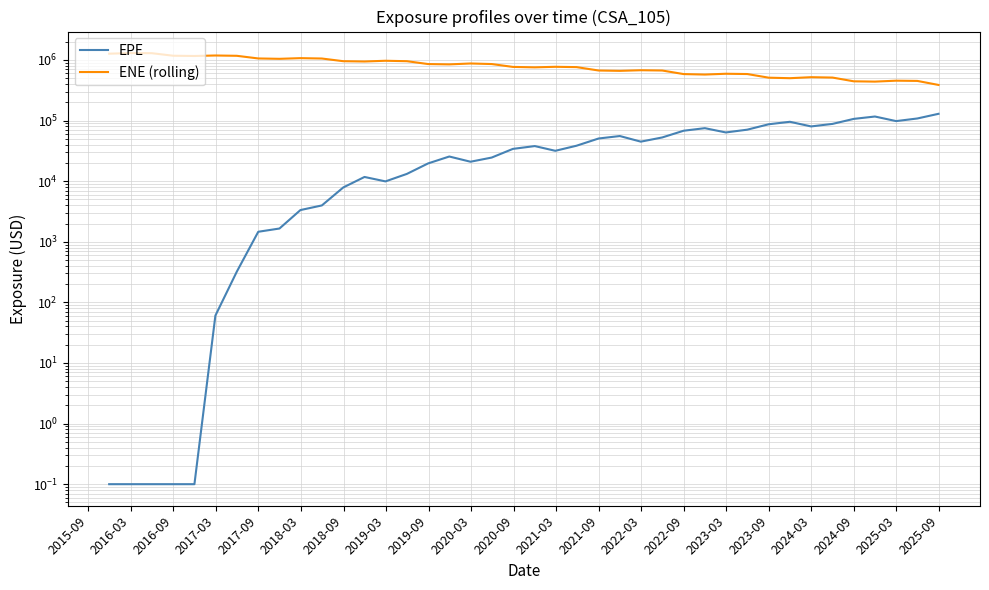

Is the value of ENE (rolling) at 33 greater than the value of EPE at 2017-03?

Yes